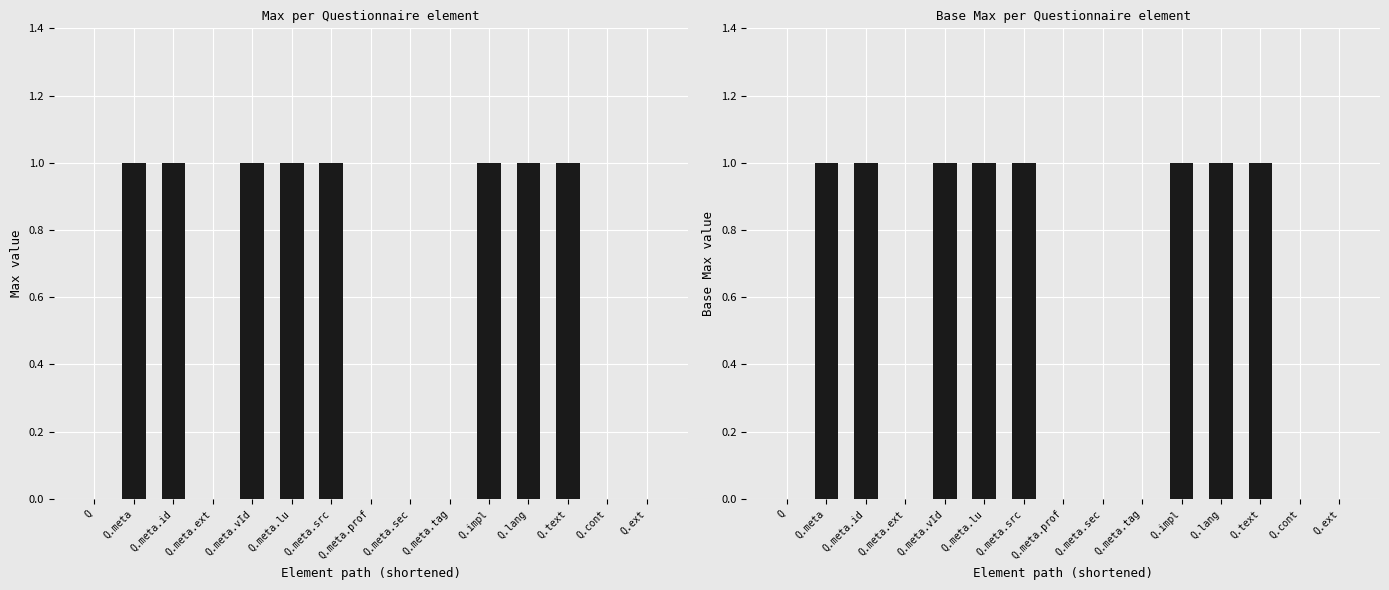

How many groups of bars are there?

15